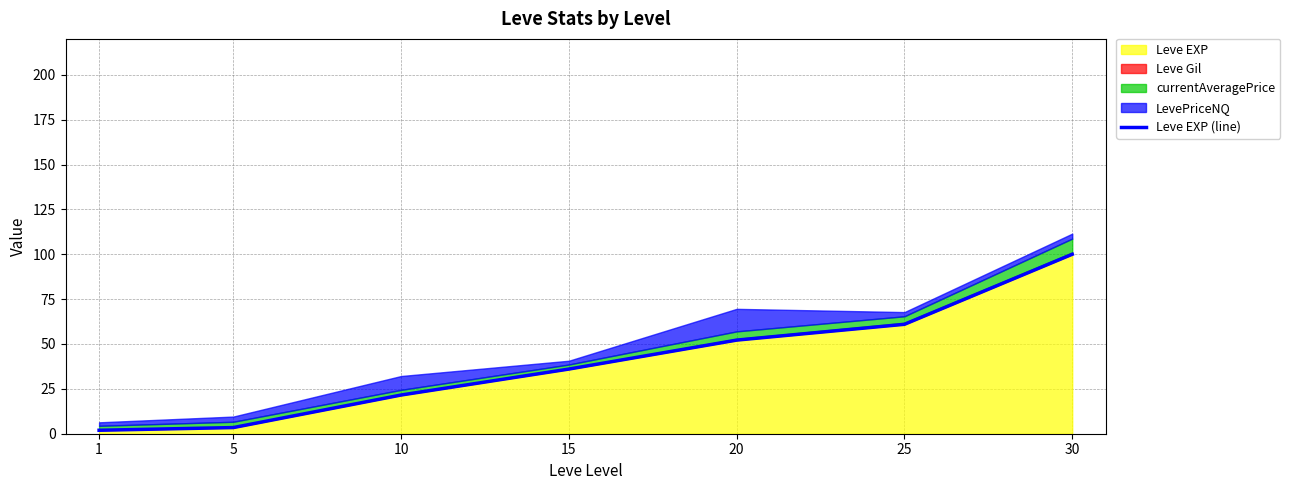

Reading right to left, list all the values displayed in this chart.

100.0	61.0	52.2	36.0	21.6	3.4	1.9